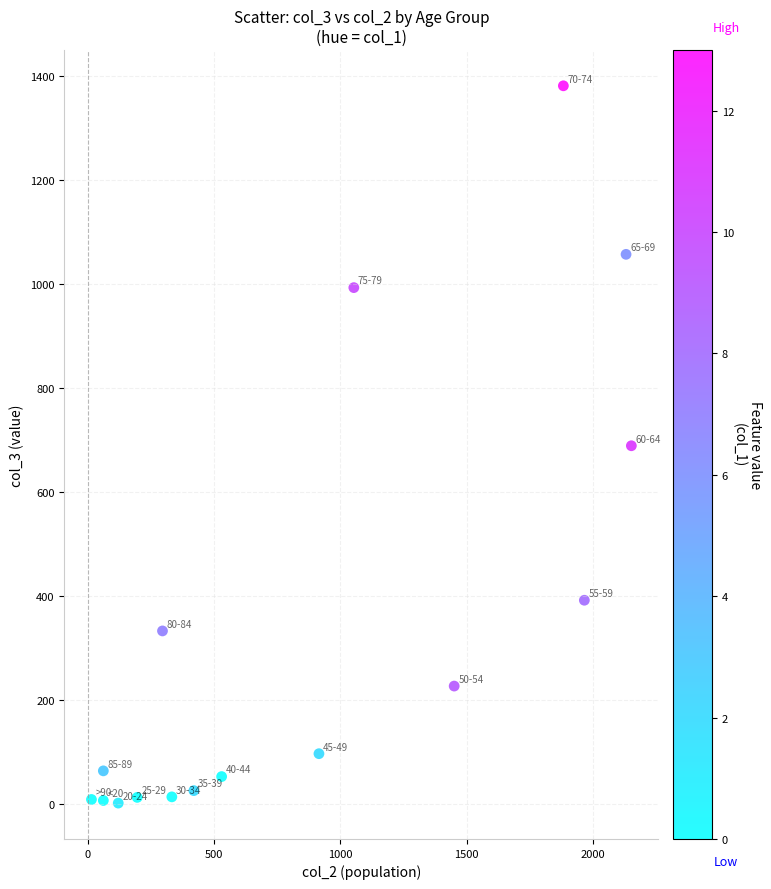

What is the range of Y values (max minus min)?

1379